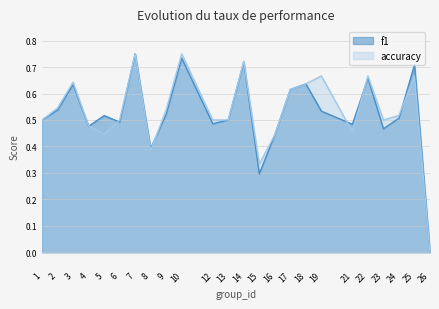

True or false: accuracy has a value of 1.2 at 7.

False